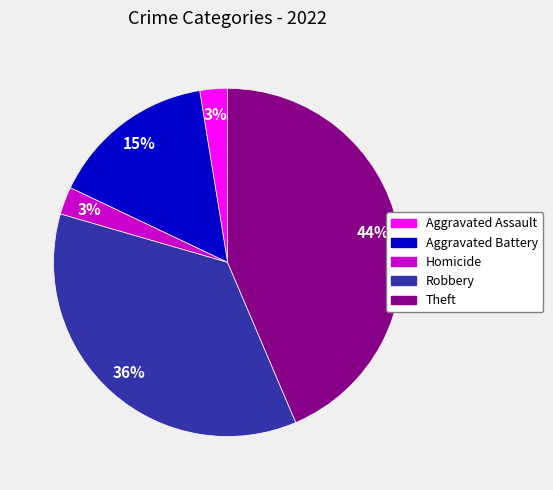

What percentage is the Robbery slice, to the nearest percent?

36%